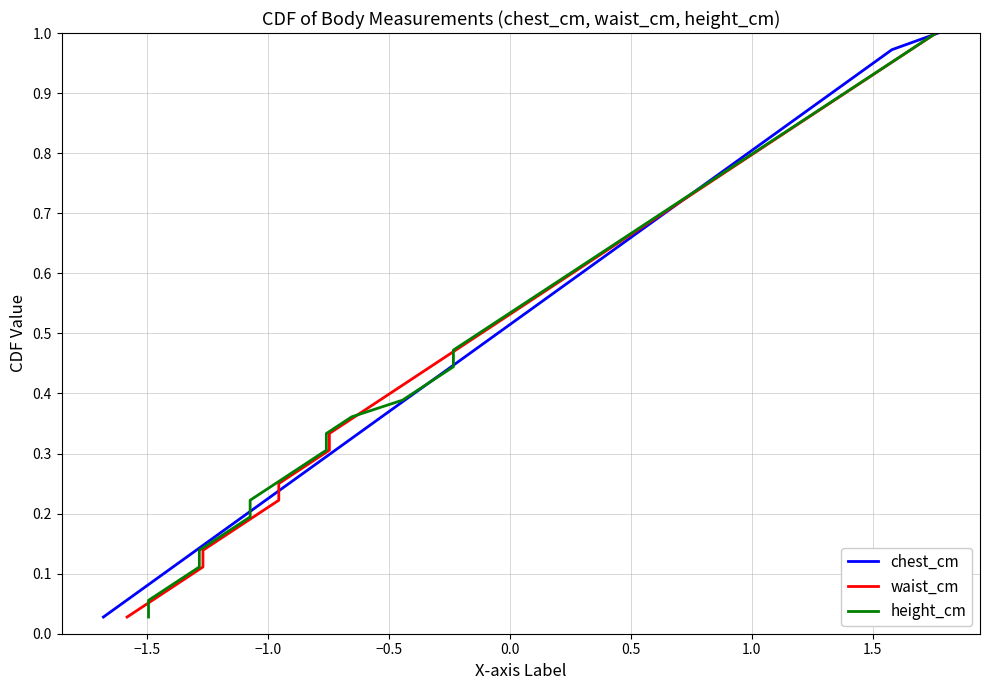

How many lines are shown in the chart?

3